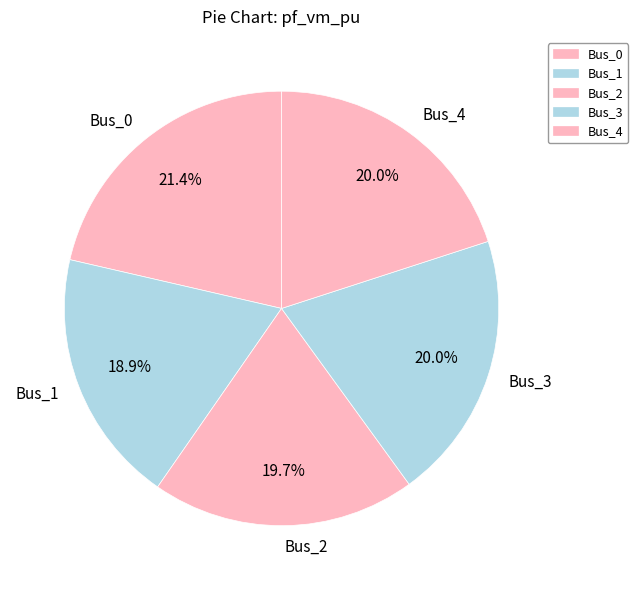

What is the smallest slice in the pie chart?

Bus_1